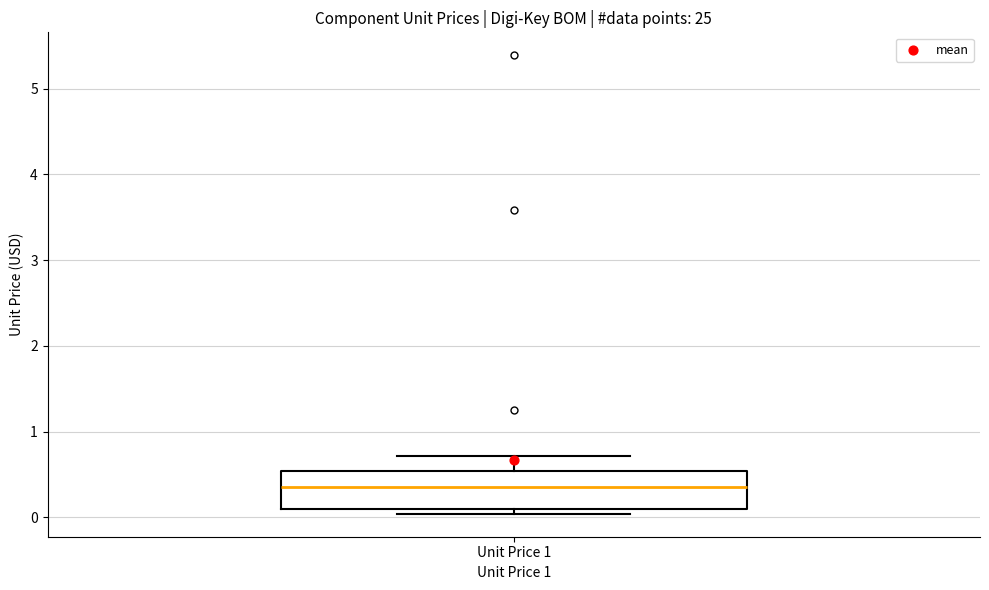

Transcribe this box plot: give where the median line is, the range the box spans, and where the two whiskers end, as read against the y-axis. The values are not printed on the chart, so give them approximately, as read against the axis.

median 0.4, box 0.1 to 0.5, whiskers 0.0 to 0.7